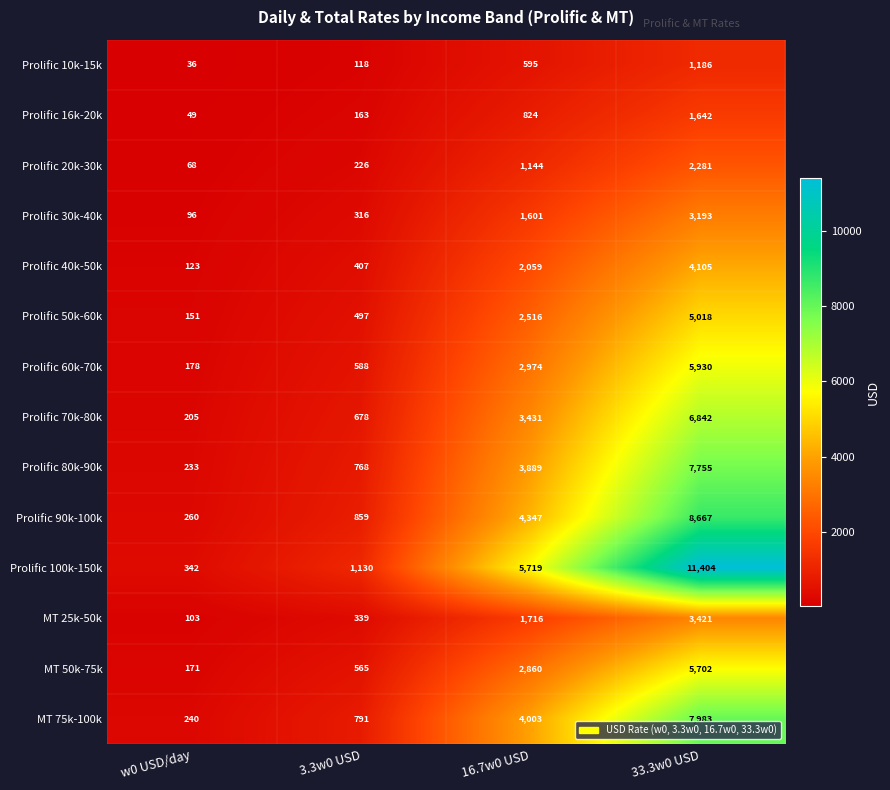

How many data points does each series have?

4